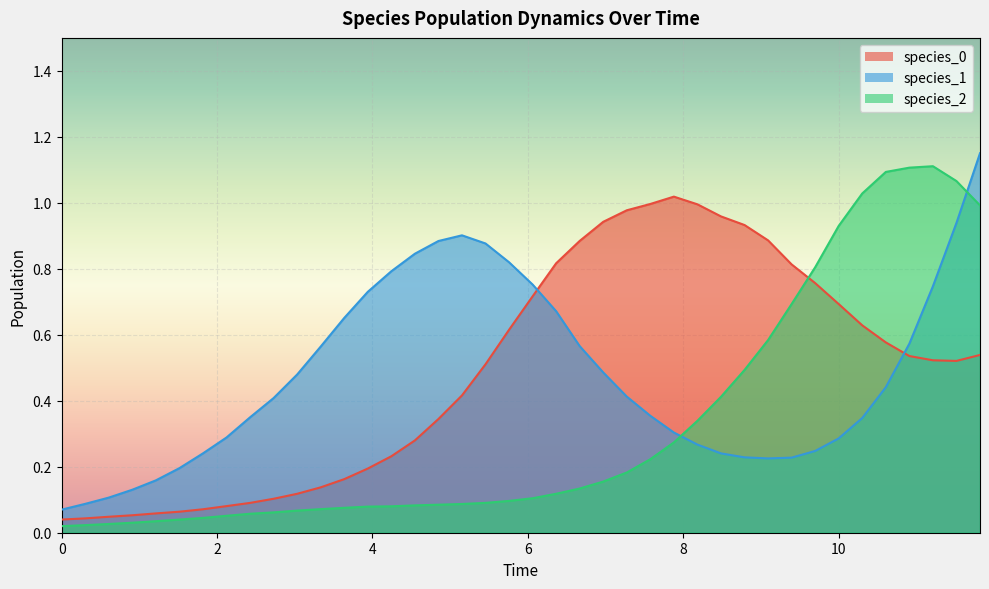

Which series ends up on top after the final intersection of species_1 and species_2?

species_1